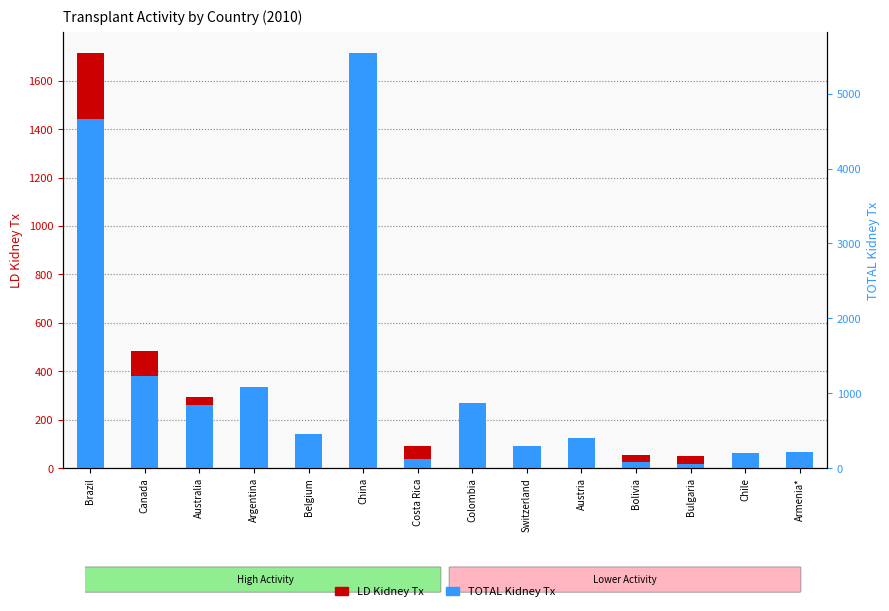

At how many categories does at least one series exceed 5488?

1